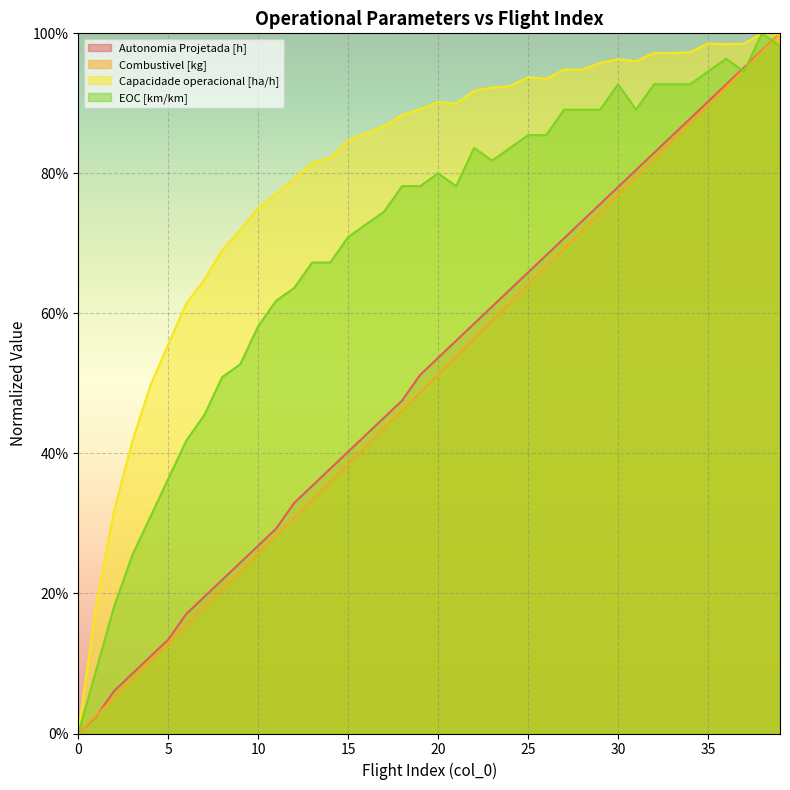

Rank the series at 38 from highest to lowest value.

Capacidade operacional [ha/h], EOC [km/km], Autonomia Projetada [h], Combustivel [kg]